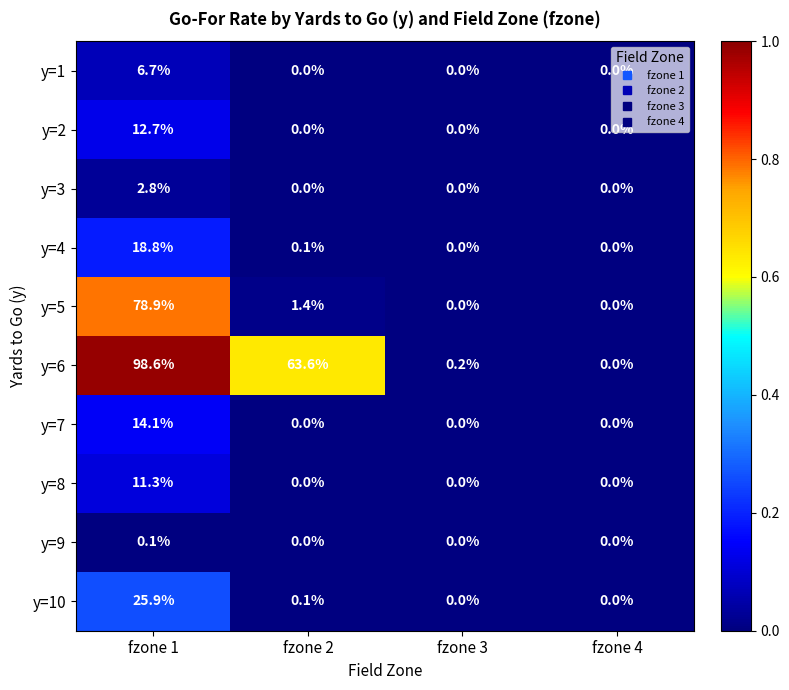

Which series has the largest total across all categories?

y=6